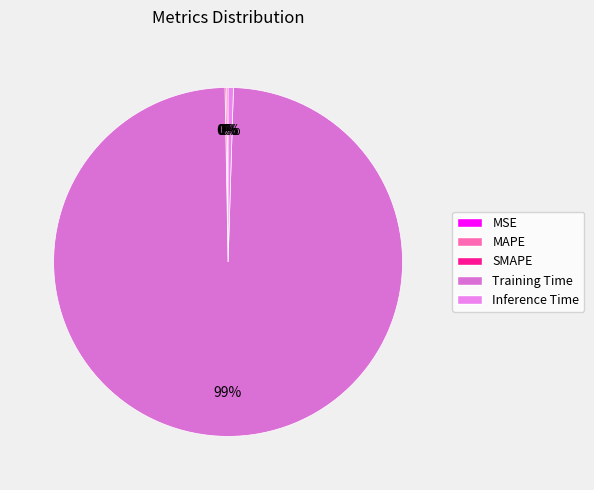

How many segments does this pie chart have?

5